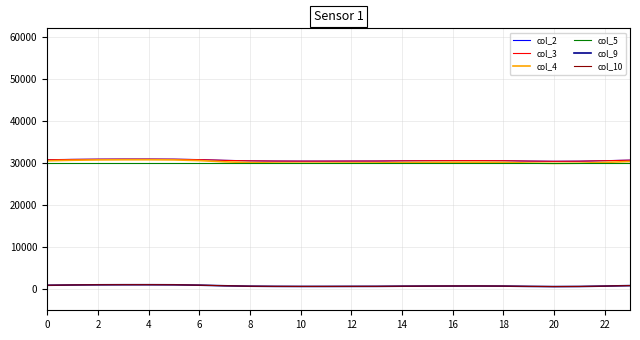

True or false: col_9 and col_3 intersect in this chart.

False